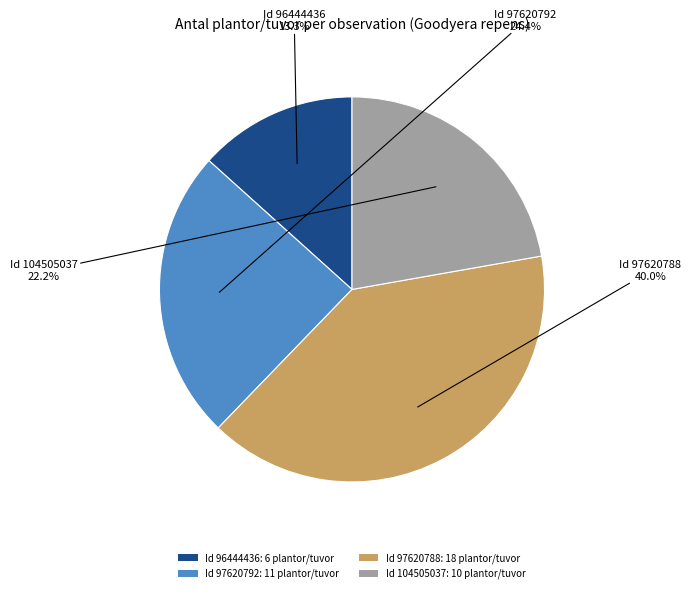

What is the smallest slice in the pie chart?

Id 96444436: 6 plantor/tuvor